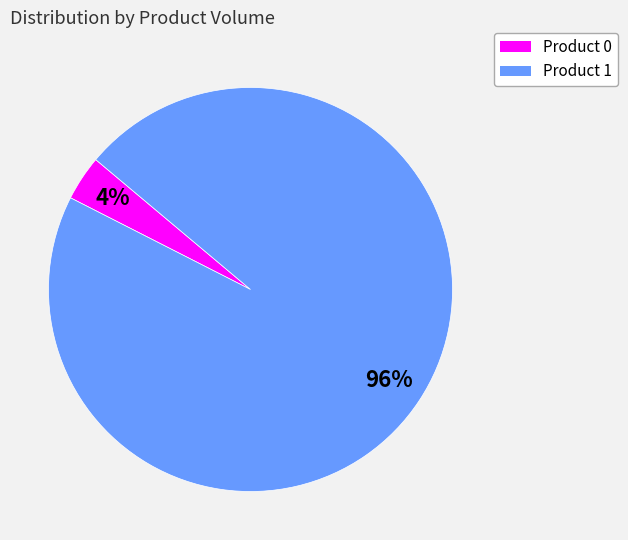

To the nearest percent, what is the combined percentage of Product 0 and Product 1?

100%